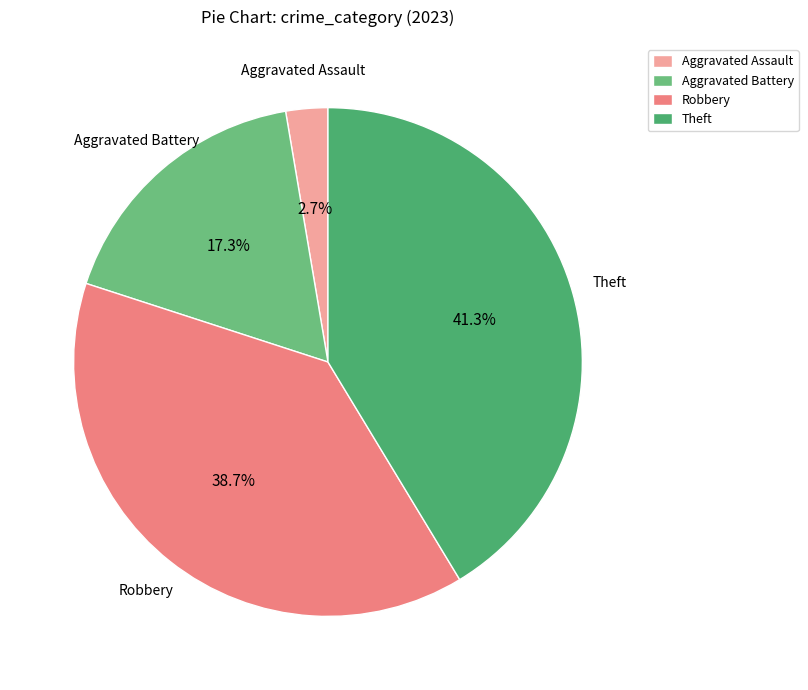

How many segments does this pie chart have?

4